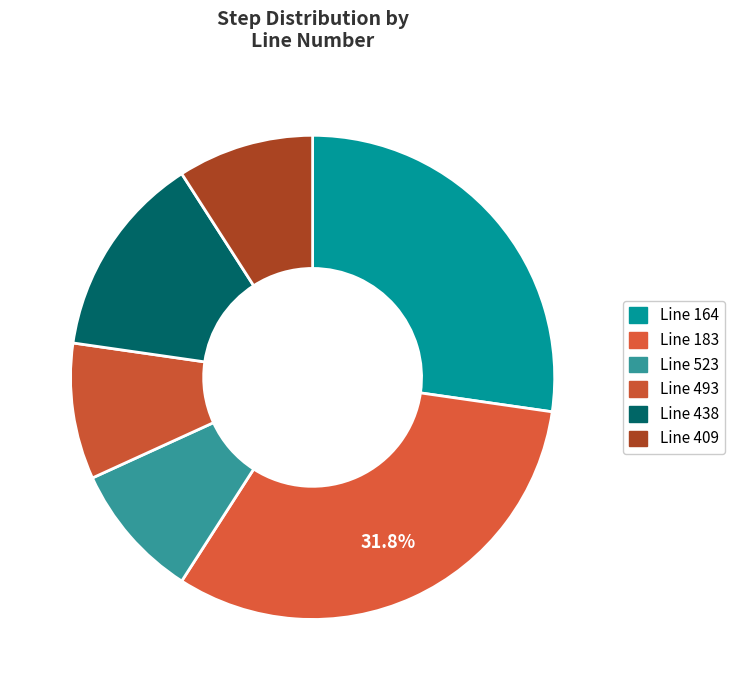

How many segments does this pie chart have?

6